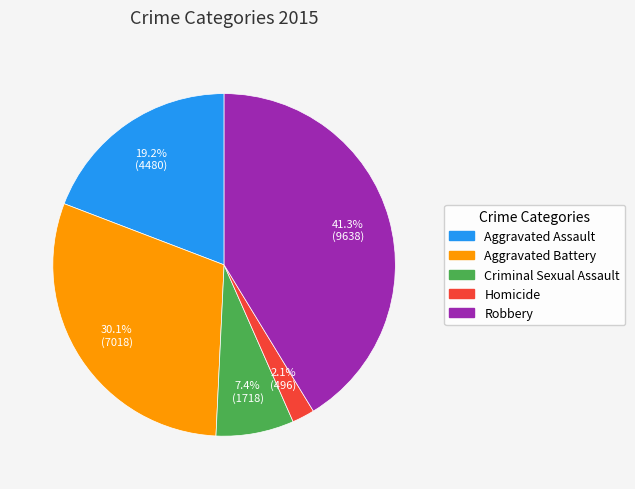

What is the ratio of the value at Aggravated Battery to the value at Robbery?

0.7